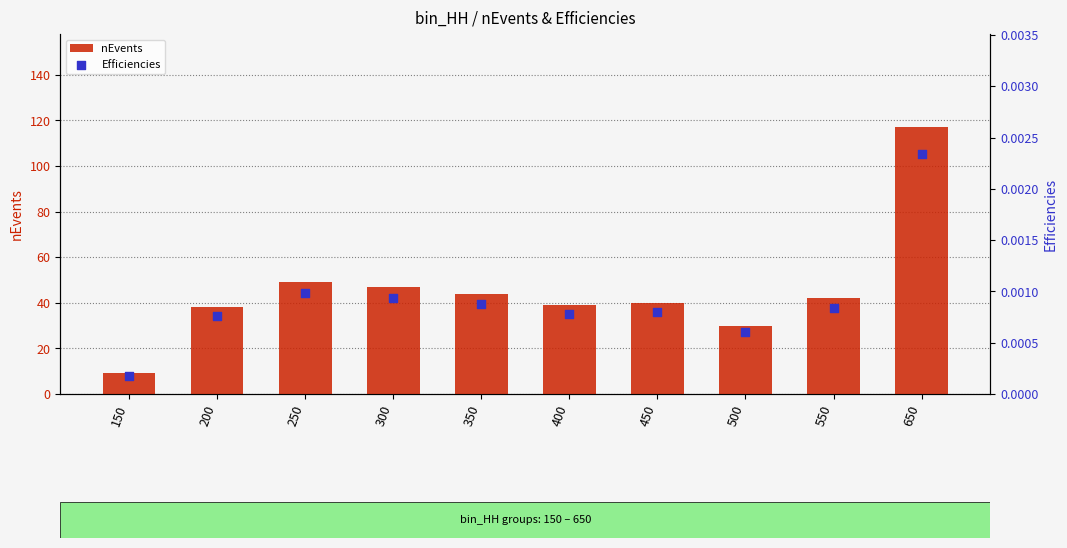

At which category is the sum across all series the highest?

650